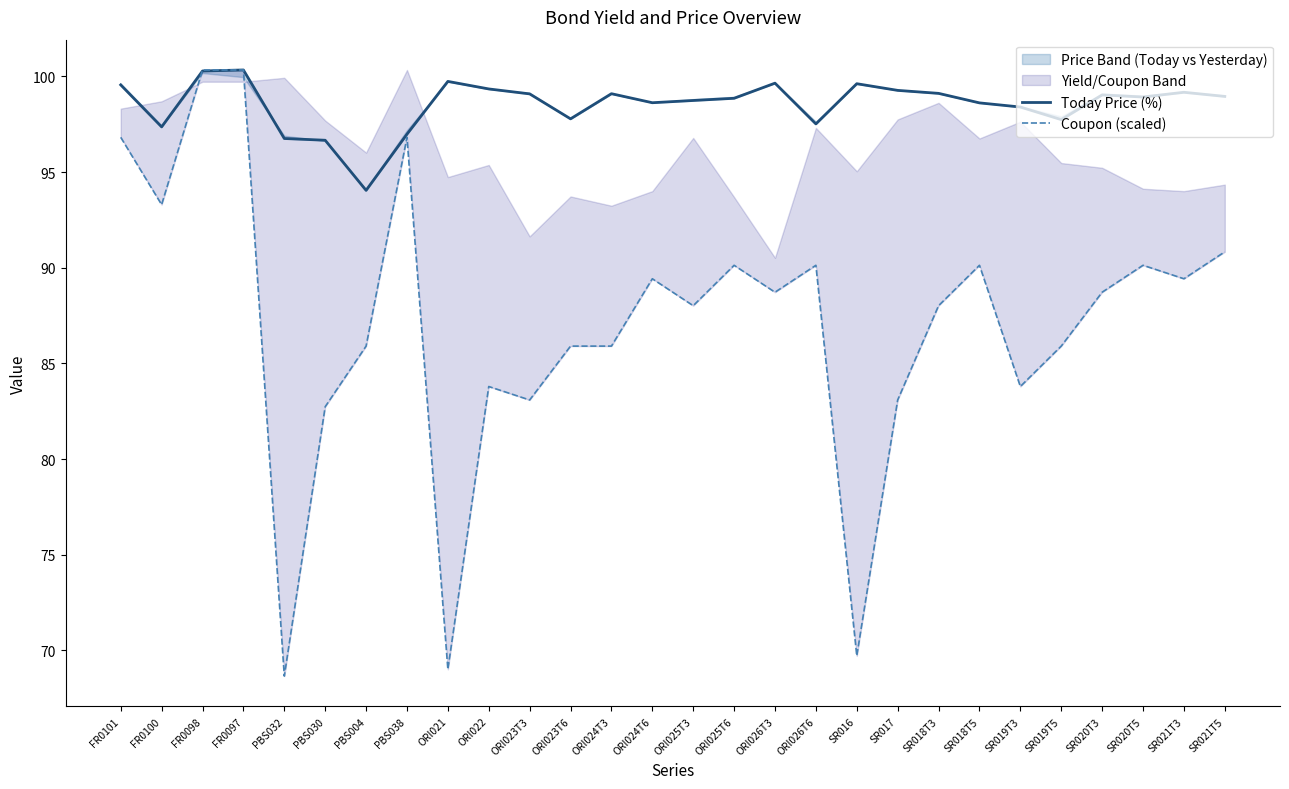

Which series has the largest total across all categories?

Today Price (%)